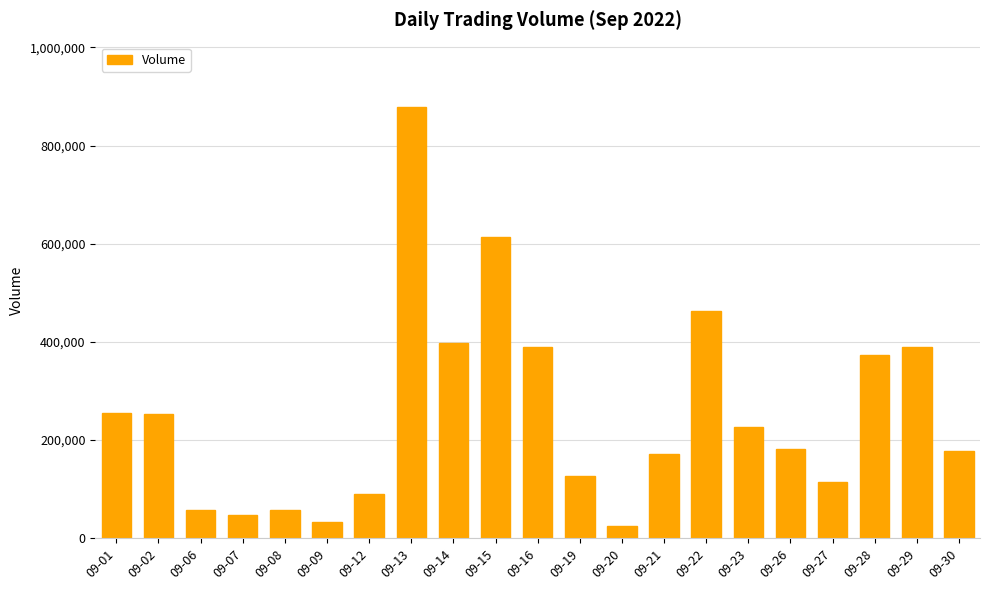

What is the greatest value displayed?

877983